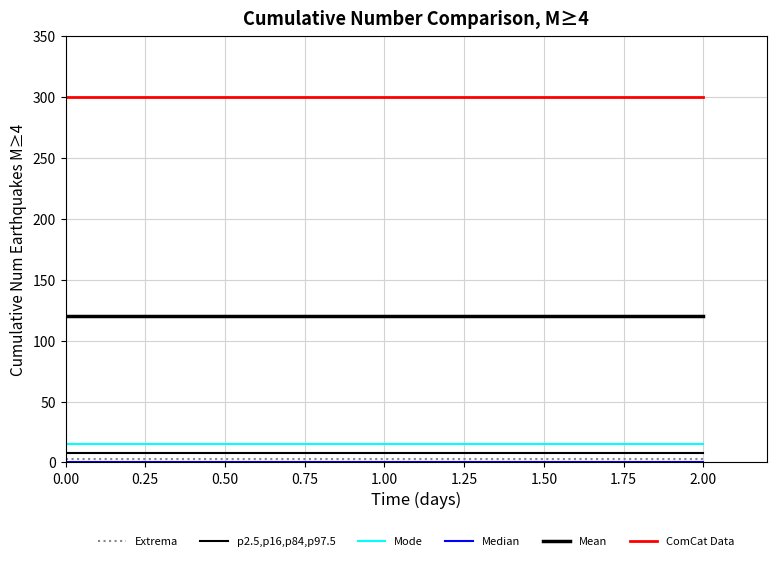

How many lines are shown in the chart?

6